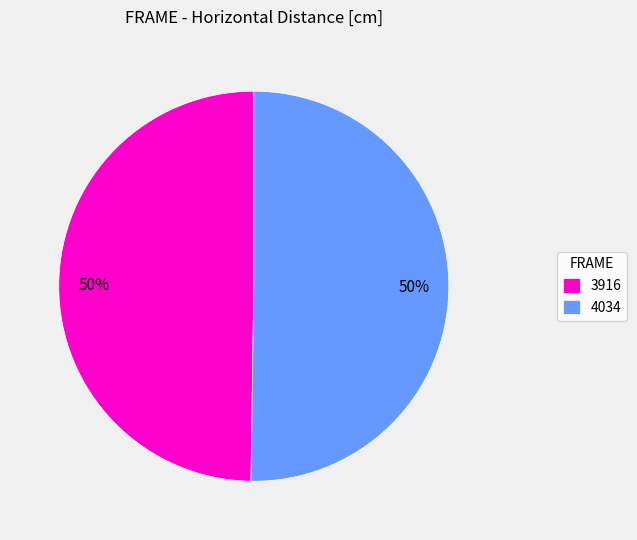

Count the number of slices in the pie.

2